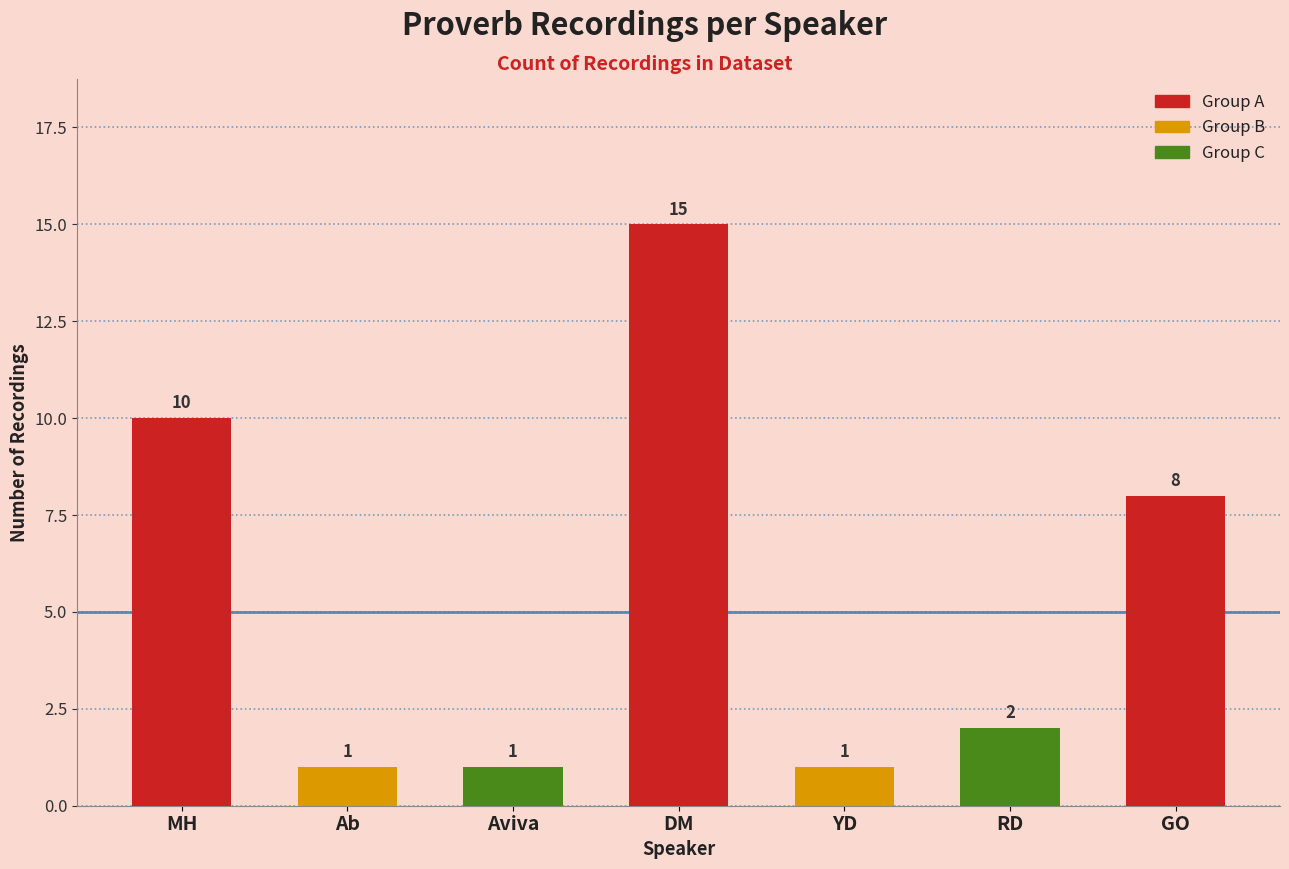

What is the label of the 2nd bar from the right?

RD